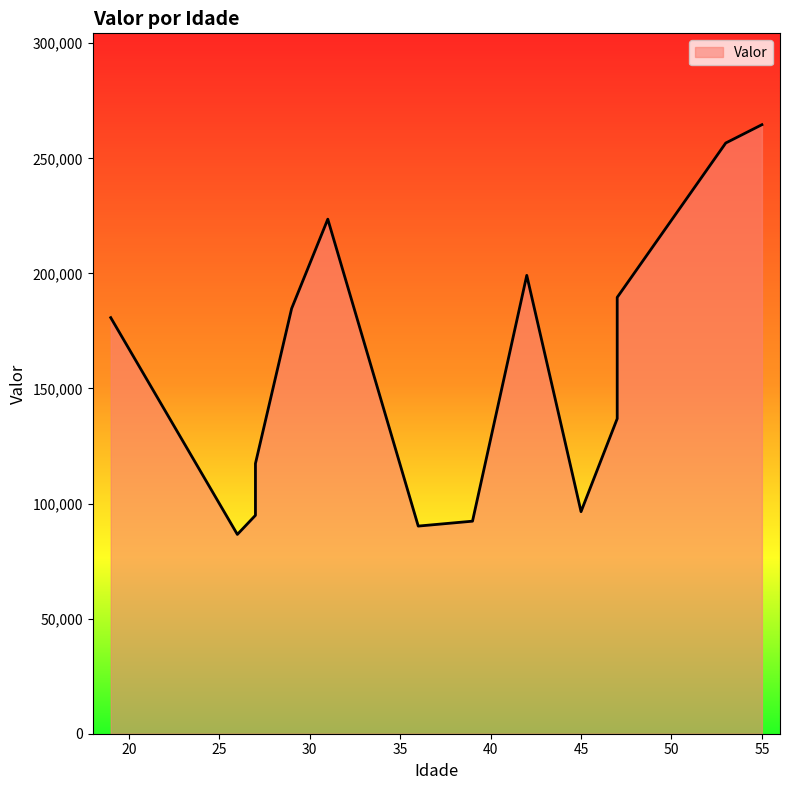

Count the number of data series in this chart.

1